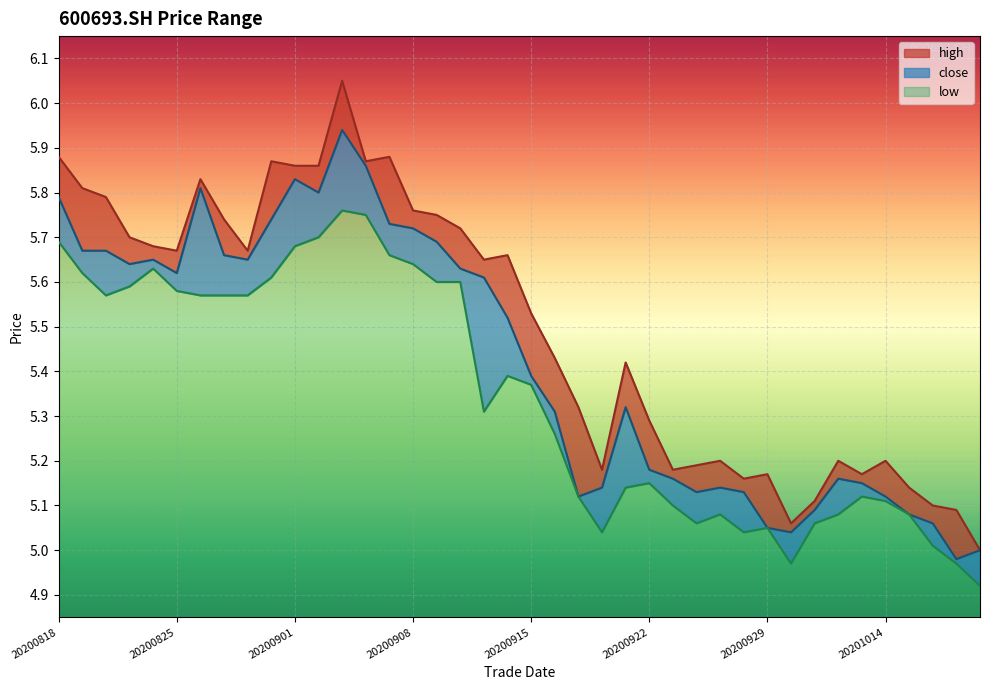

At which label is low closest to 5?

20201016